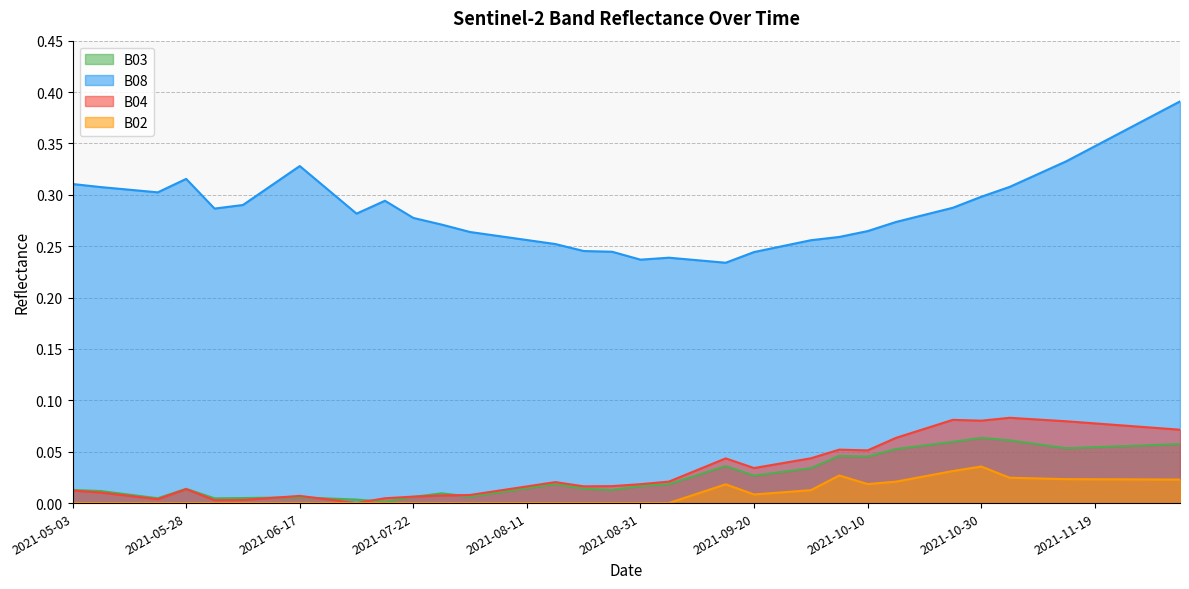

At how many categories does at least one series exceed 0?

40